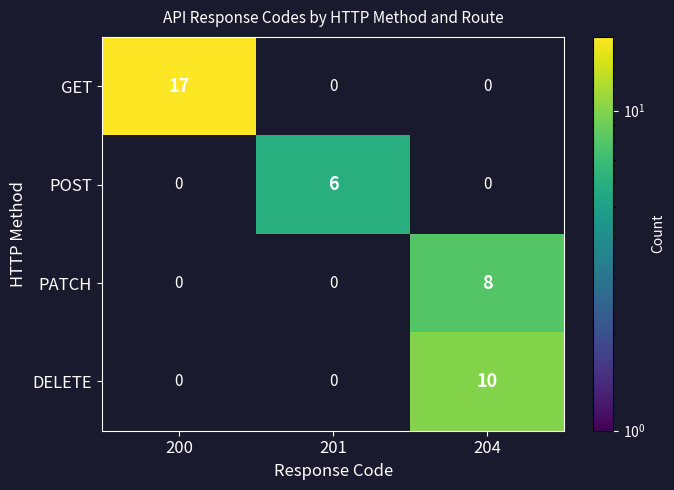

Is it true that PATCH equals 12 at 204?

False